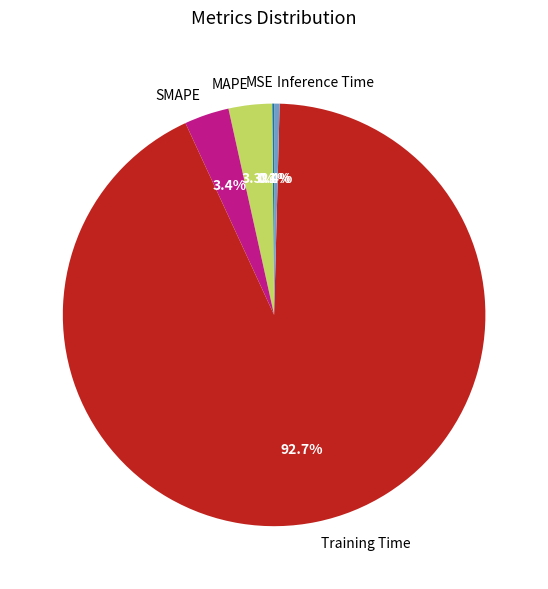

Which category has the biggest portion of the pie?

Training Time